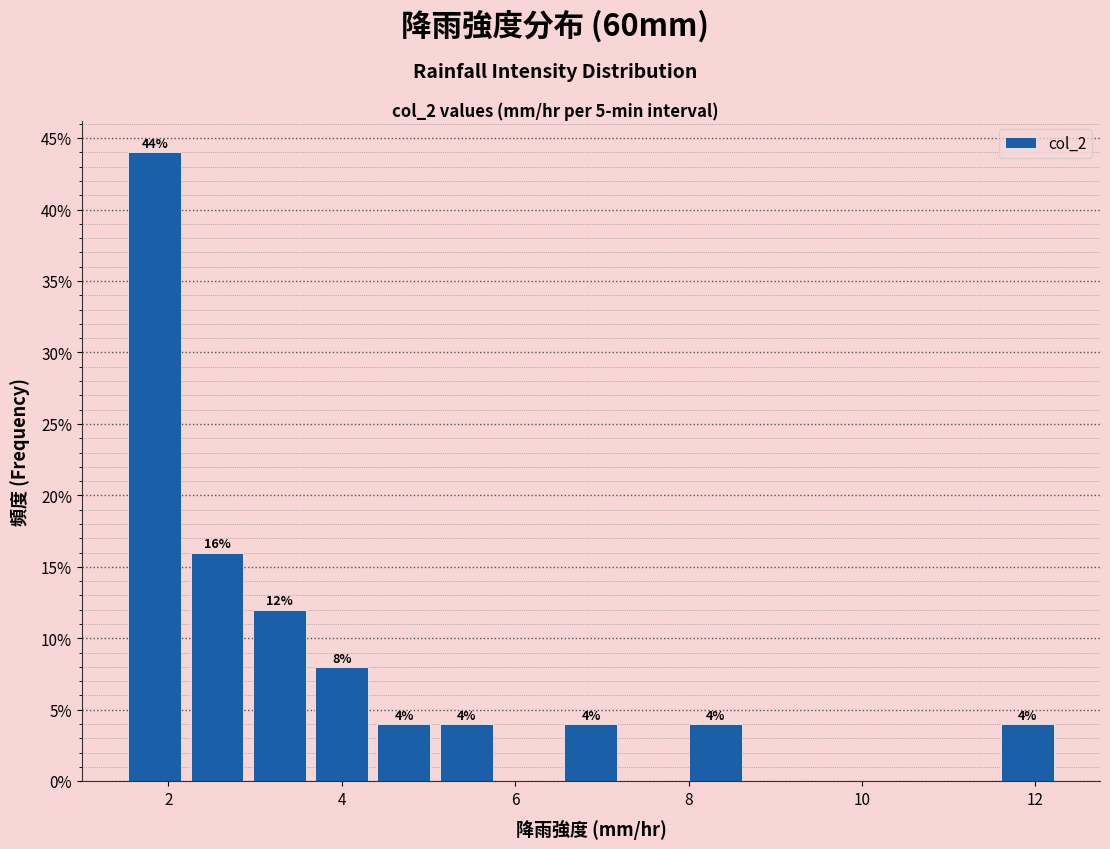

Around what value on the x-axis is the tallest bar? Give the approximate position of its centre, as read against the axis.

1.8